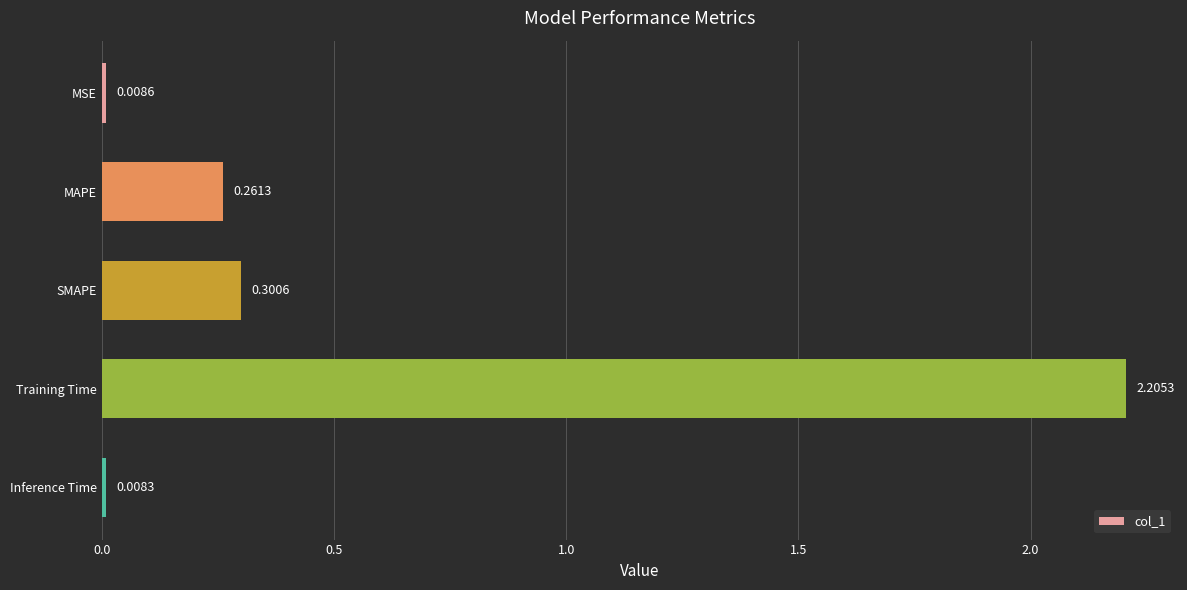

What is the sum of all values?

2.8